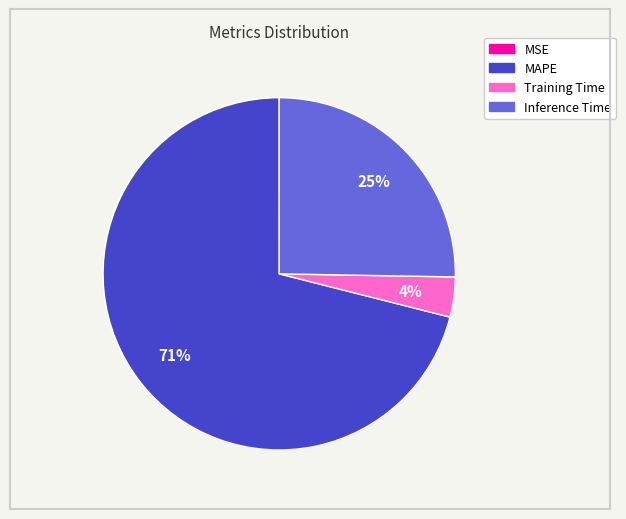

Is there any slice that represents more than half of the pie?

Yes